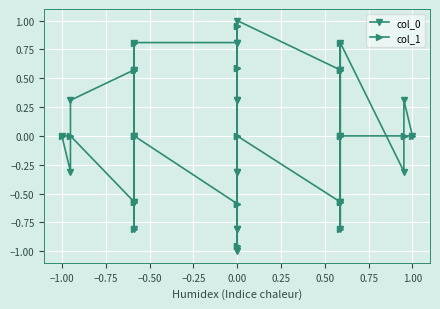

How many values in the col_0 series exceed 0?

15